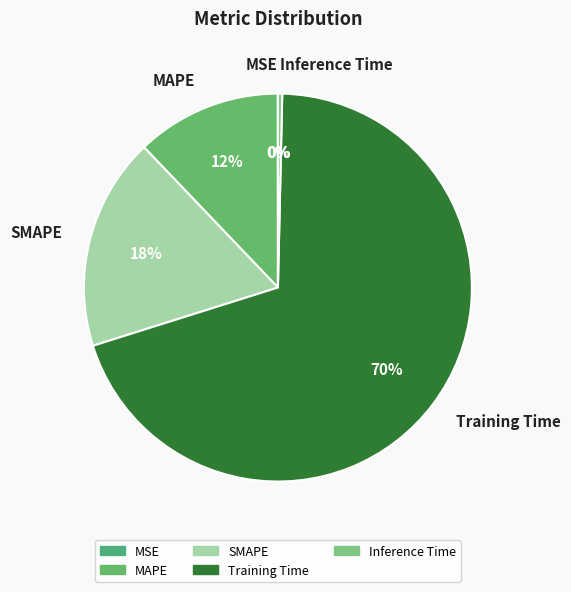

To the nearest percent, what is the average slice percentage?

20%